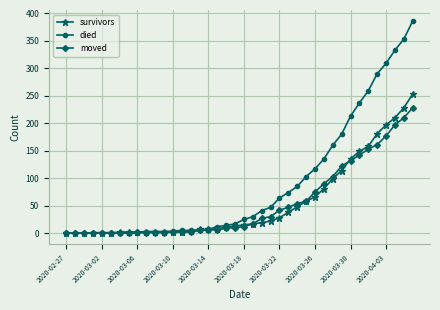

Which series has the widest spread of values?

died